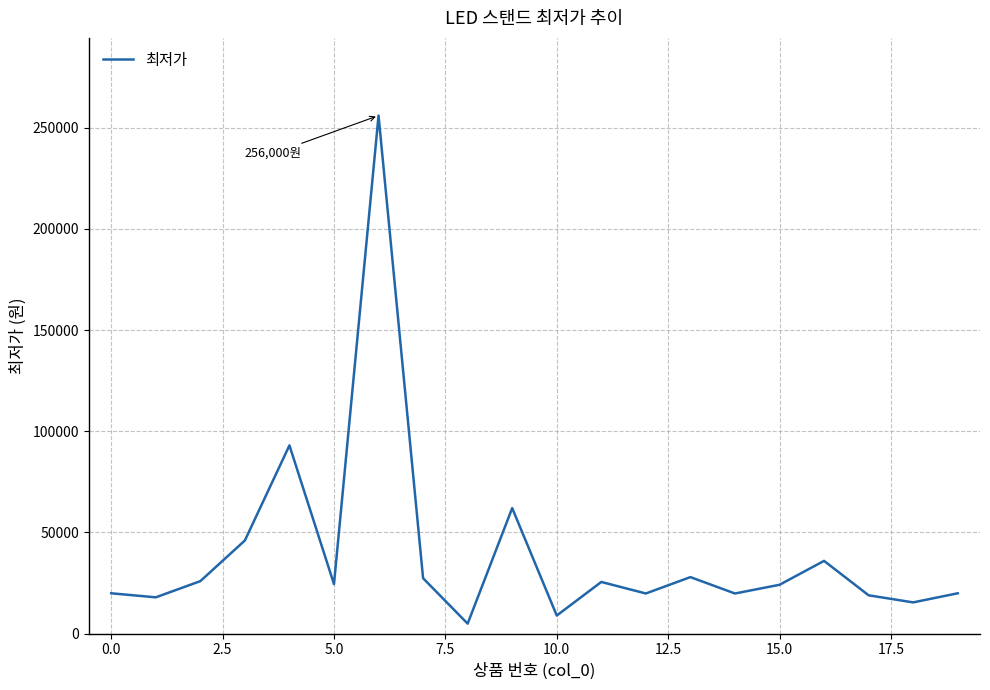

What is the greatest value displayed?

256000